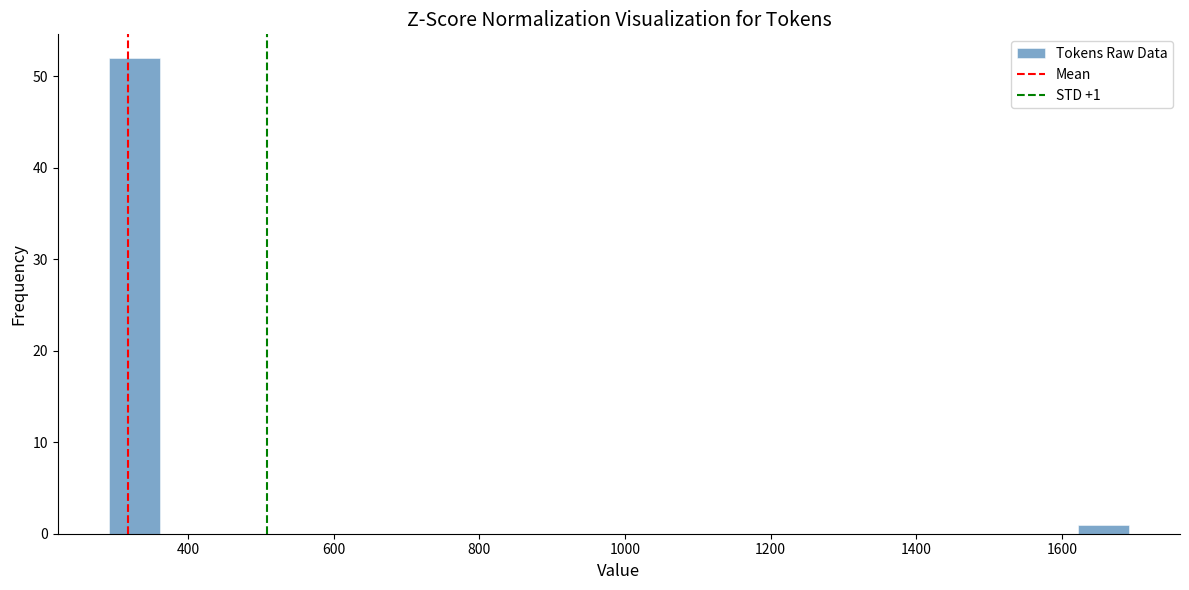

Around what value on the x-axis is the tallest bar? Give the approximate position of its centre, as read against the axis.

320